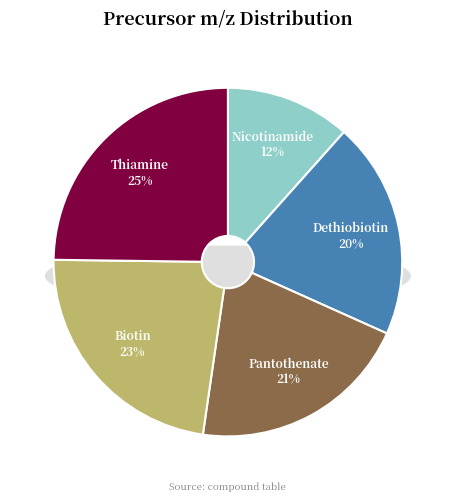

Which slice is the smallest?

Nicotinamide